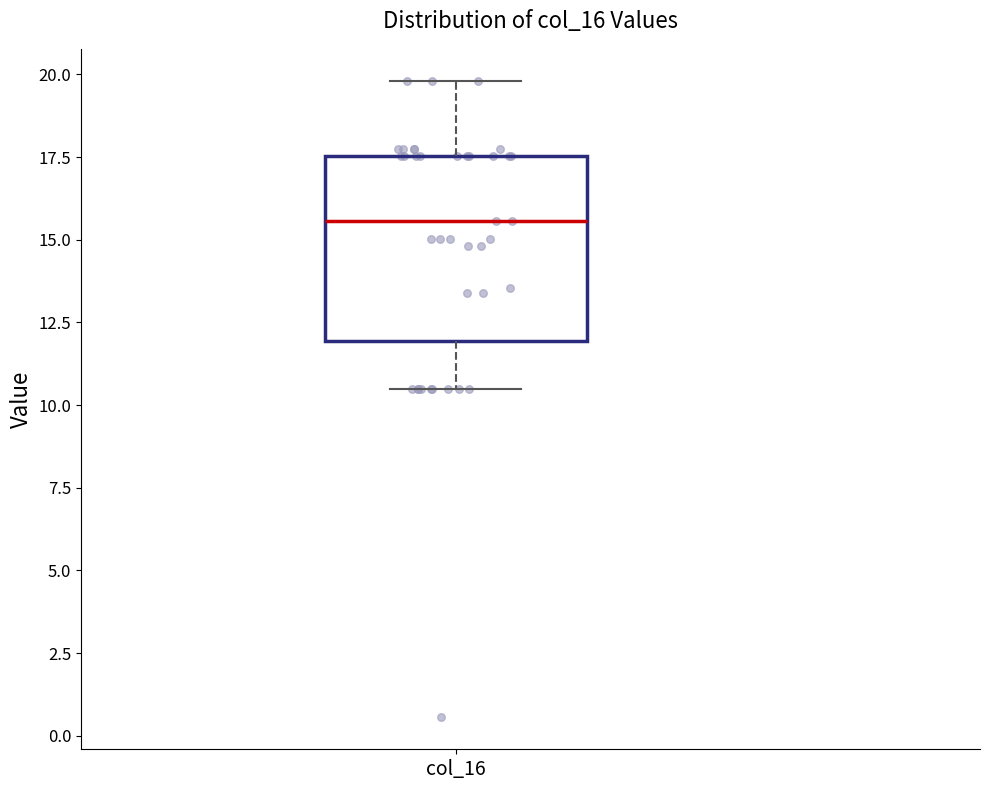

Transcribe this box plot: give where the median line is, the range the box spans, and where the two whiskers end, as read against the y-axis. The values are not printed on the chart, so give them approximately, as read against the axis.

median 15.5, box 12.0 to 17.5, whiskers 10.5 to 20.0